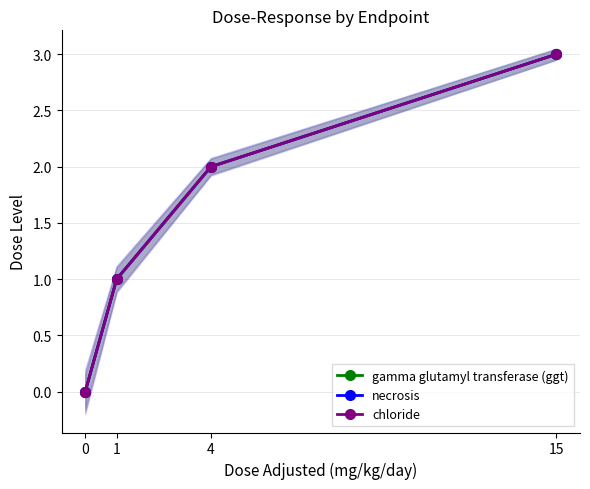

True or false: gamma glutamyl transferase (ggt) and necrosis intersect in this chart.

False